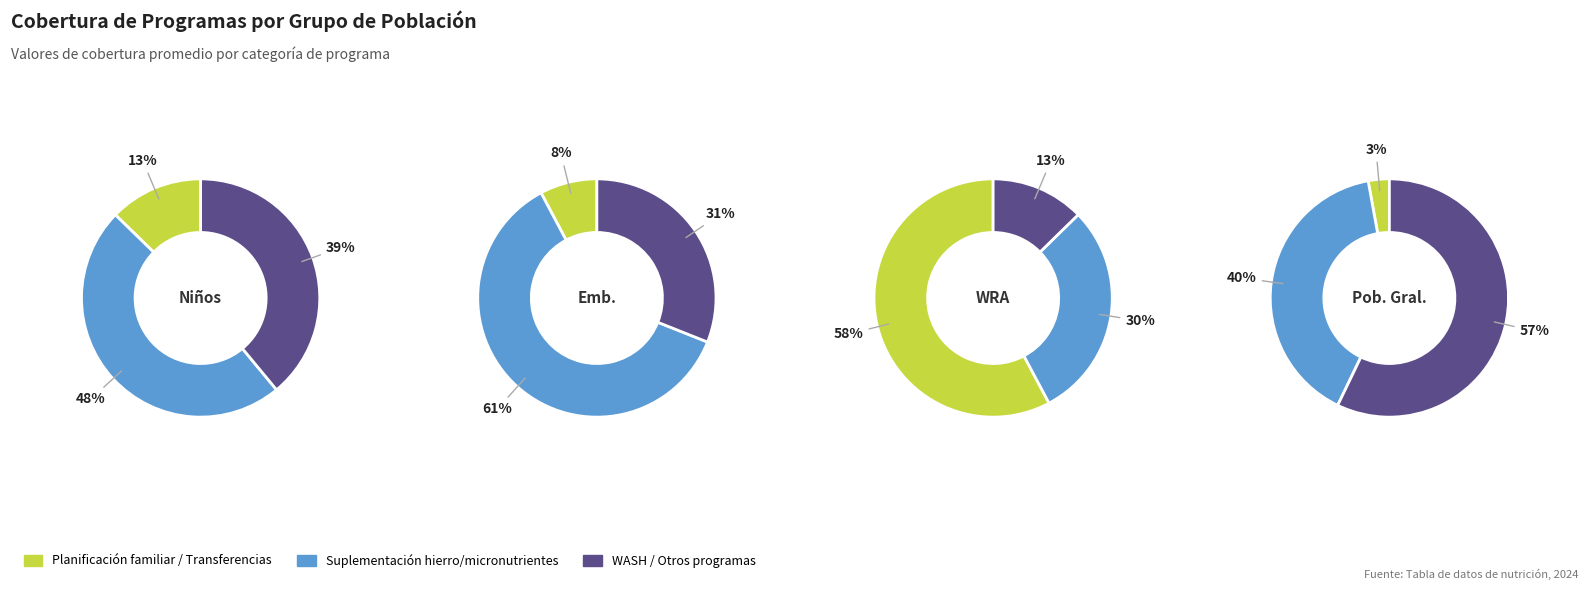

Rank the series by their average value, from highest to lowest.

Suplementación hierro/micronutrientes, WASH / Otros programas, Planificación familiar / Transferencias